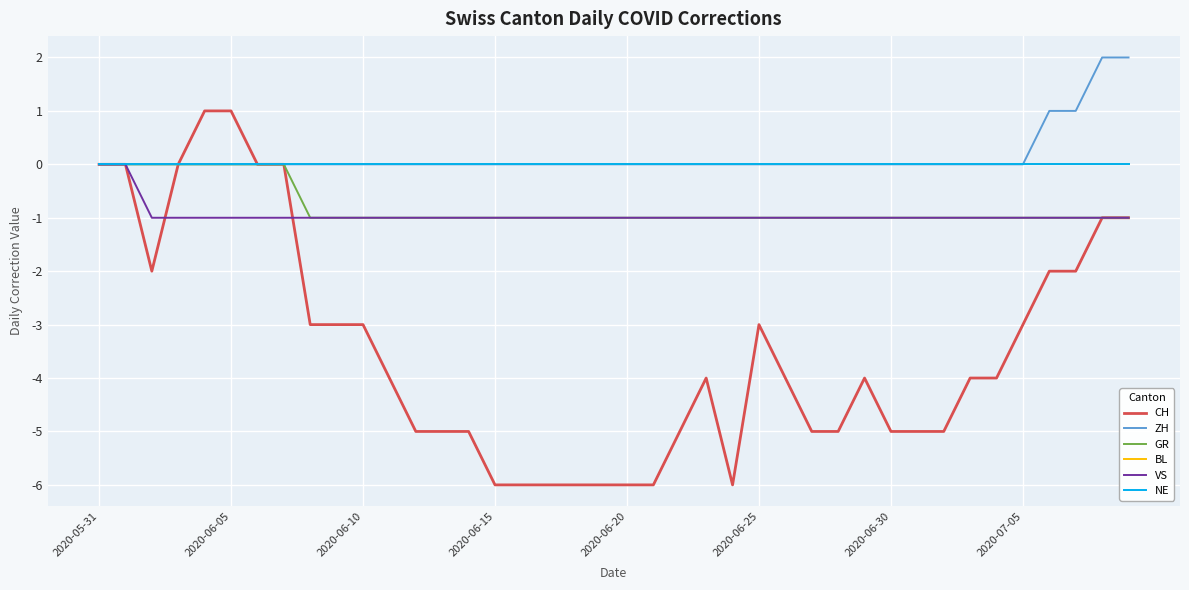

True or false: BL and GR intersect in this chart.

False